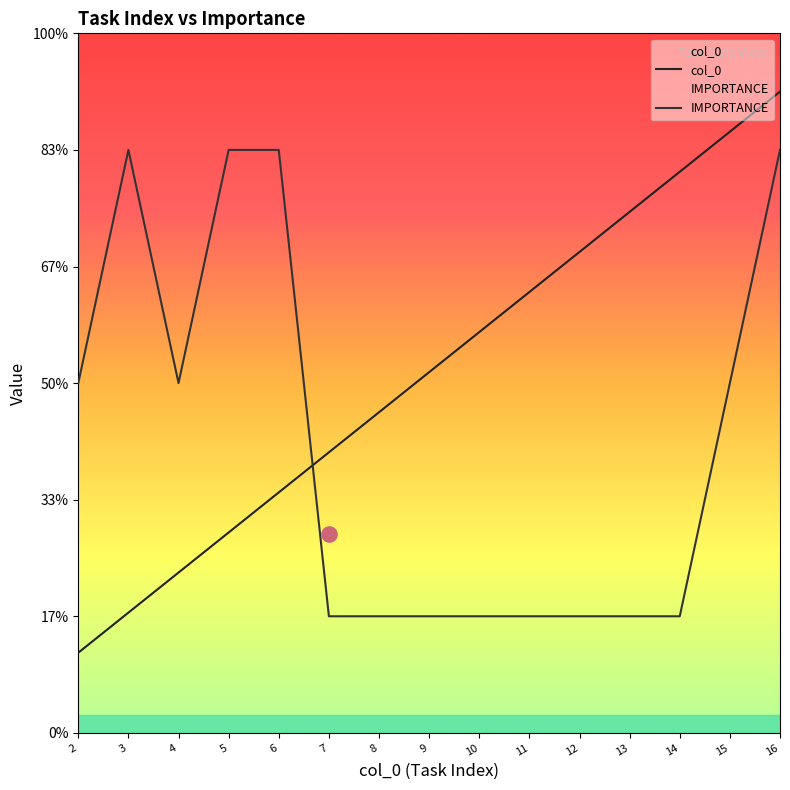

What are all the series names shown in the legend?

col_0, IMPORTANCE